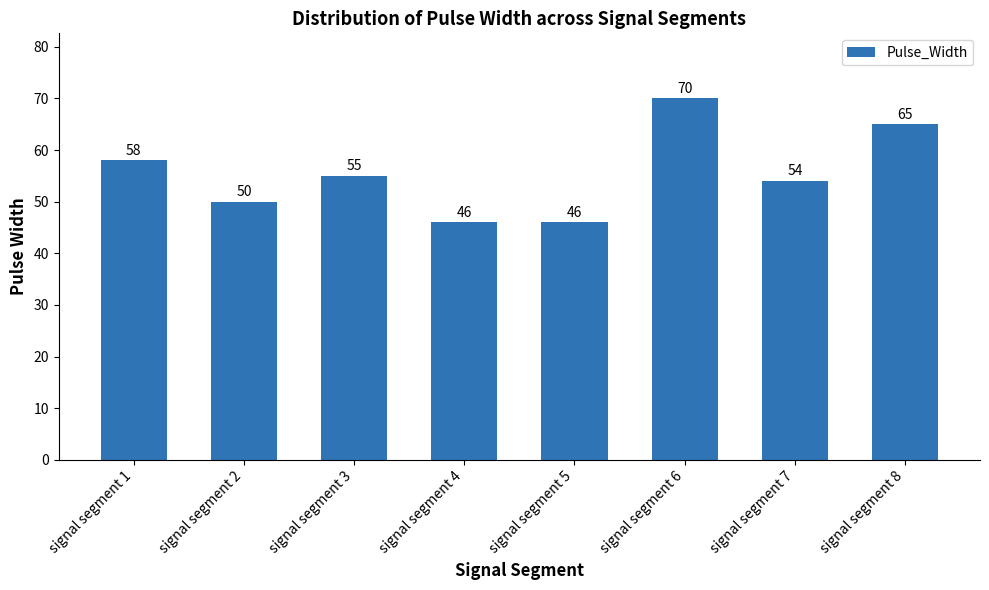

How many bars are there in total?

8